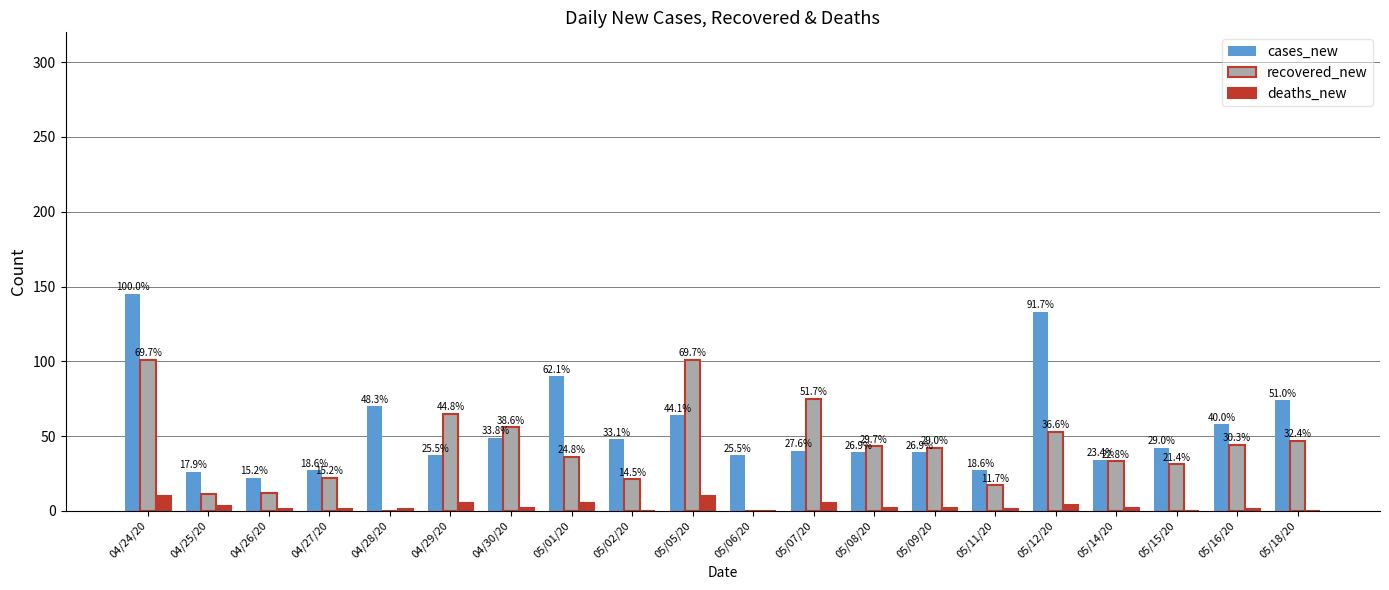

What is the value of the cases_new bar at the 4th from the left?

27